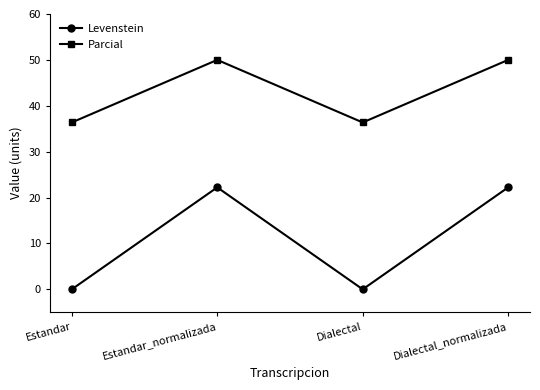

Rank the series by their average value, from lowest to highest.

Levenstein, Parcial